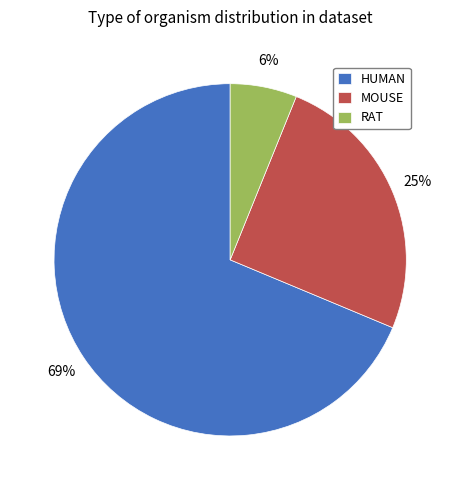

Is the sum of HUMAN and RAT greater than half?

Yes